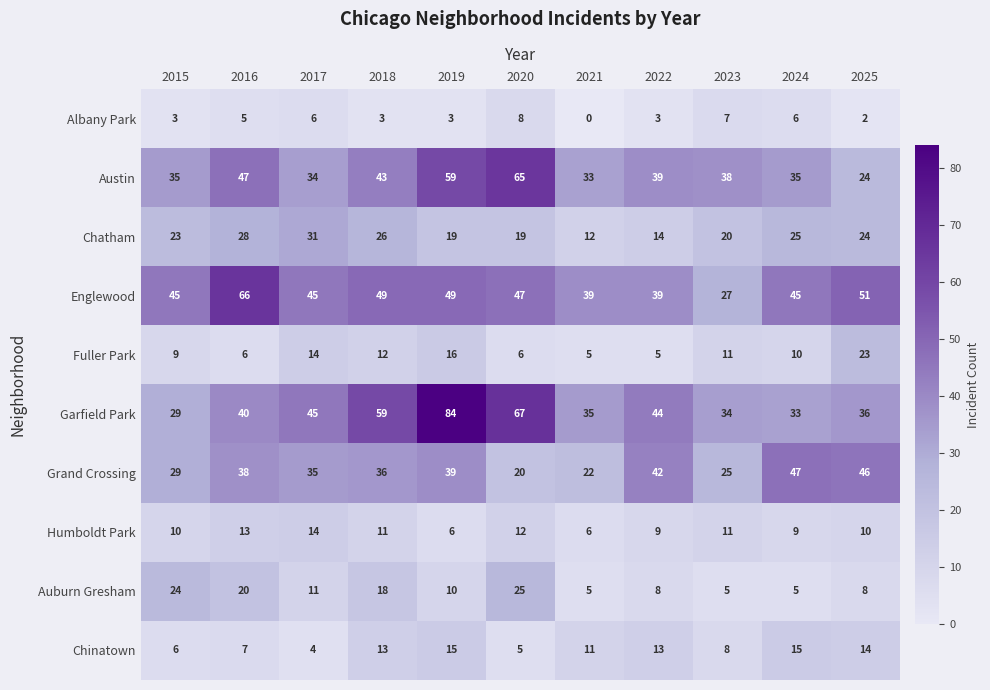

Which label corresponds to the largest value in the chart?

2019